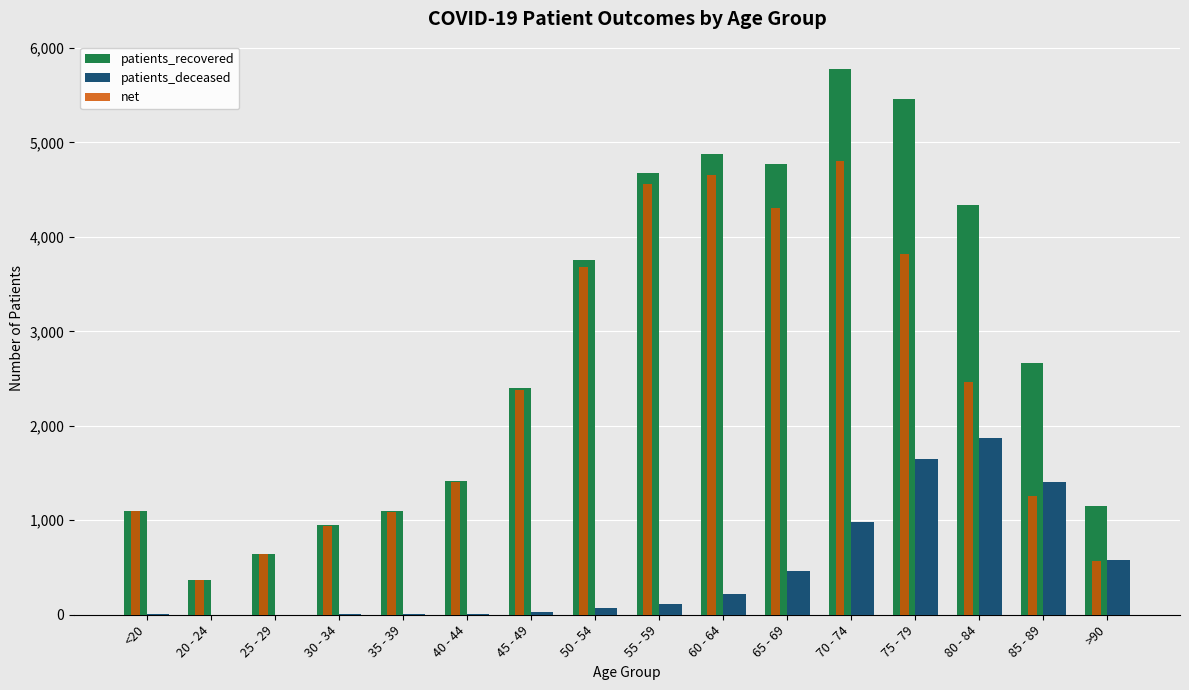

The patients_deceased series shows 583 at >90. True or false?

True